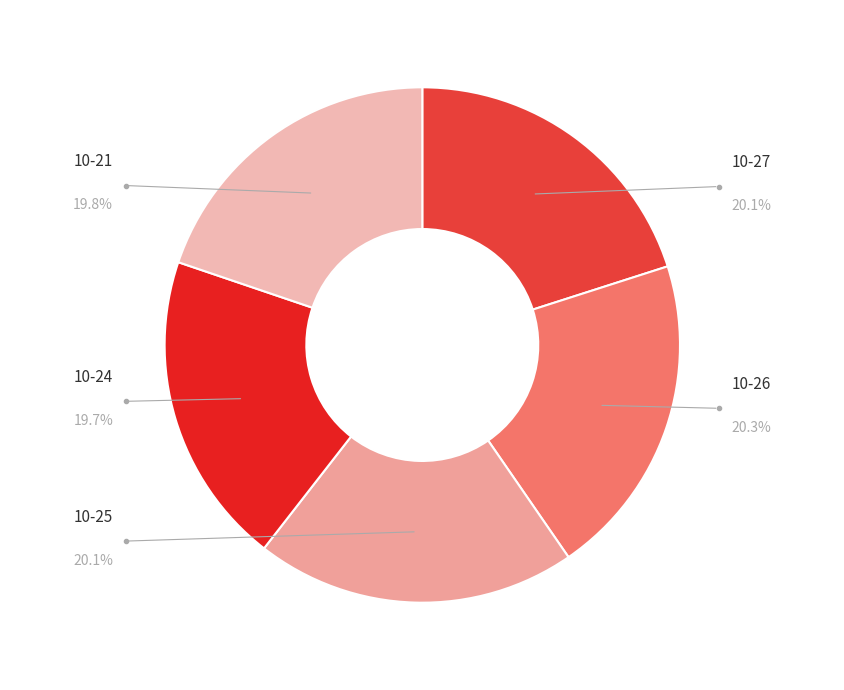

Which slice is the smallest?

2022-10-24